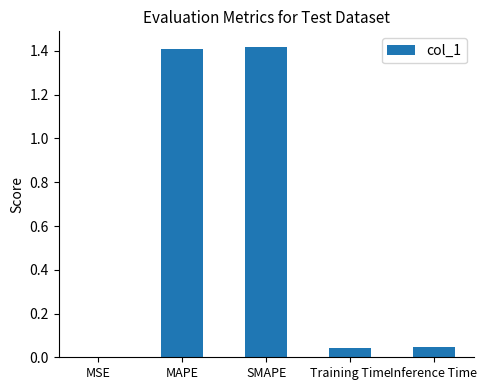

What is the sum of the values at Training Time and SMAPE?

1.5